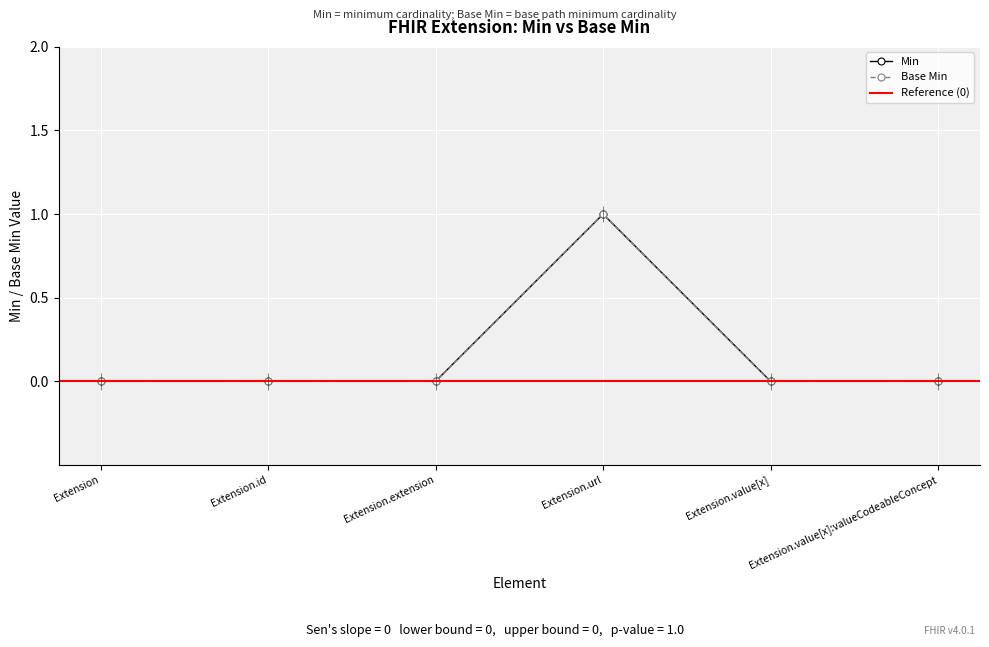

Reading left to right, transcribe all the data shown in this chart.

Min: Extension=0	Extension.id=0	Extension.extension=0	Extension.url=1	Extension.value[x]=0	Extension.value[x]:valueCodeableConcept=0
Base Min: Extension=0	Extension.id=0	Extension.extension=0	Extension.url=1	Extension.value[x]=0	Extension.value[x]:valueCodeableConcept=0